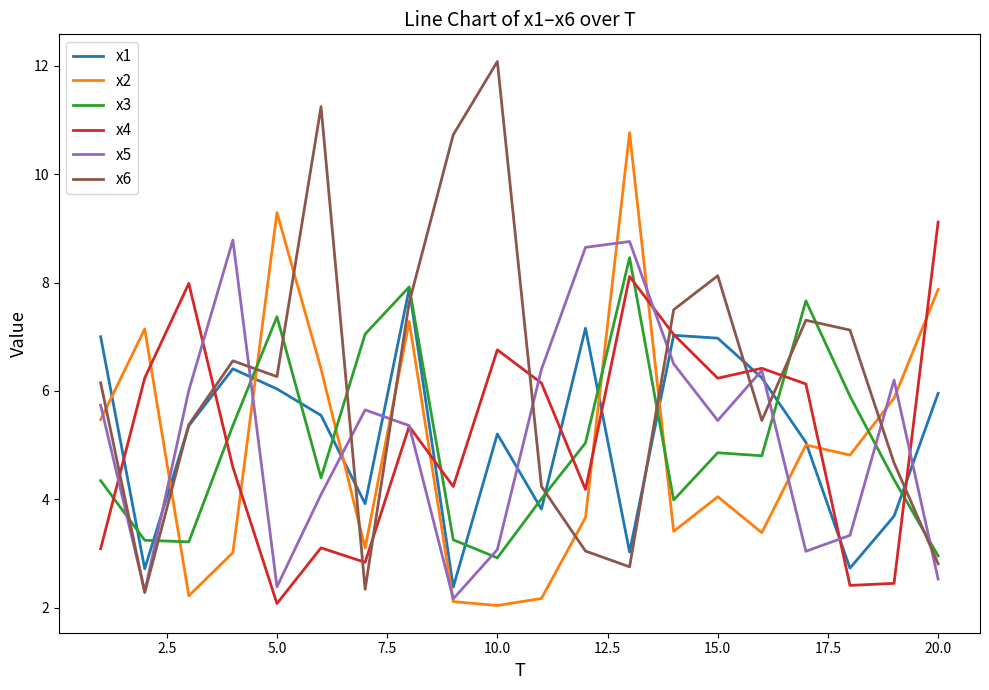

Which series has the largest range (max minus min)?

x6